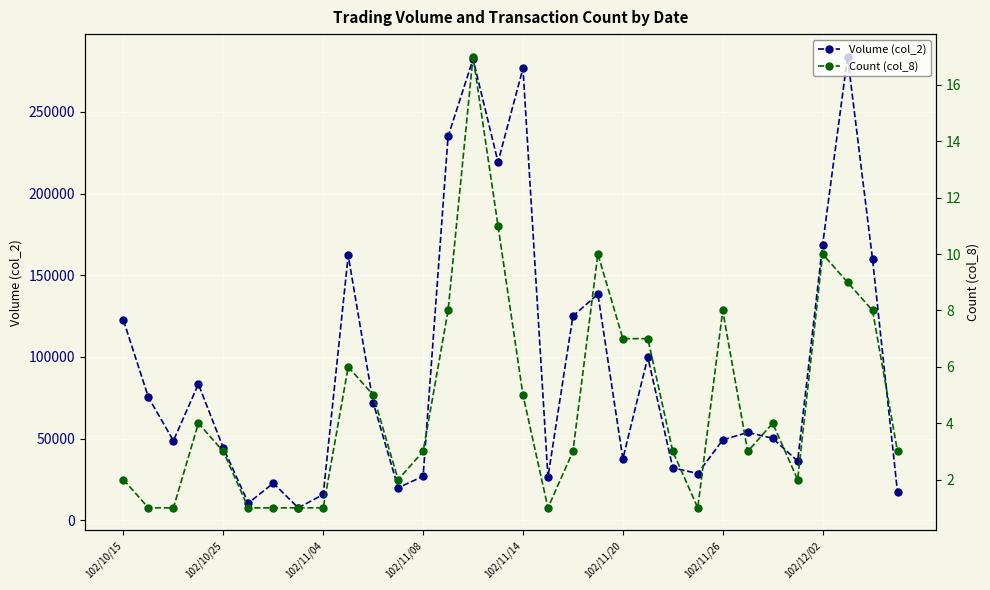

What is the label of the 1st point from the left?

102/10/15